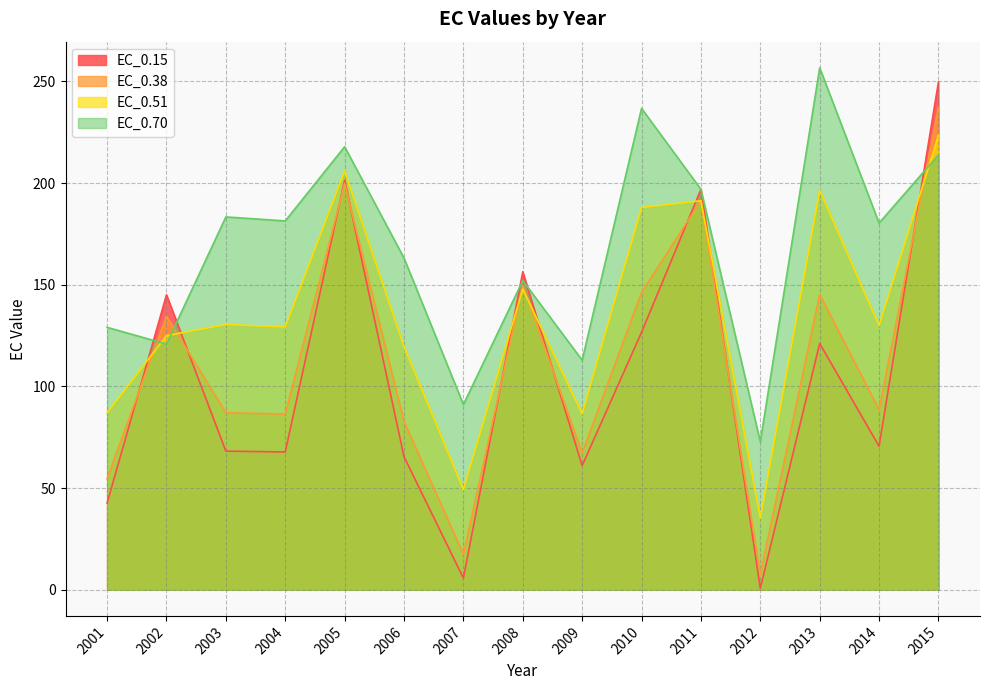

Count the number of data series in this chart.

4